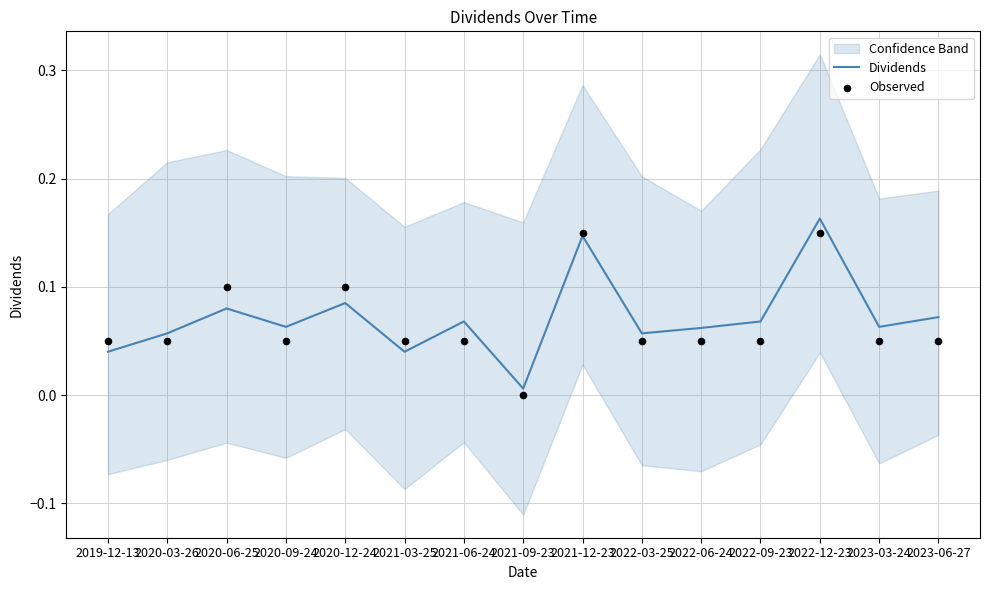

Which series has the widest spread of Y values?

Dividends